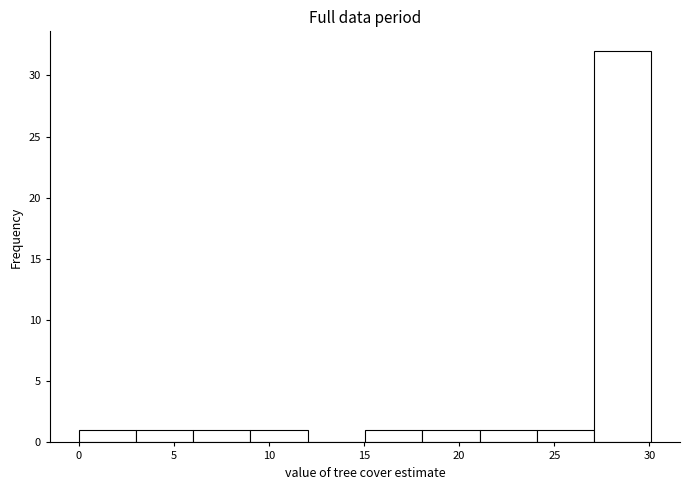

Reading left to right, transcribe this chart: for each bar, give the range it covers on the x-axis and its height. Neither the bar edges nor the heights are printed on the chart, so give them approximately, as read against the axes.

0 to 3: 1
3 to 6: 1
6 to 9: 1
9 to 12: 1
12 to 15: 0
15 to 18: 1
18 to 21: 1
21 to 24: 1
24 to 27: 1
27 to 30: 32